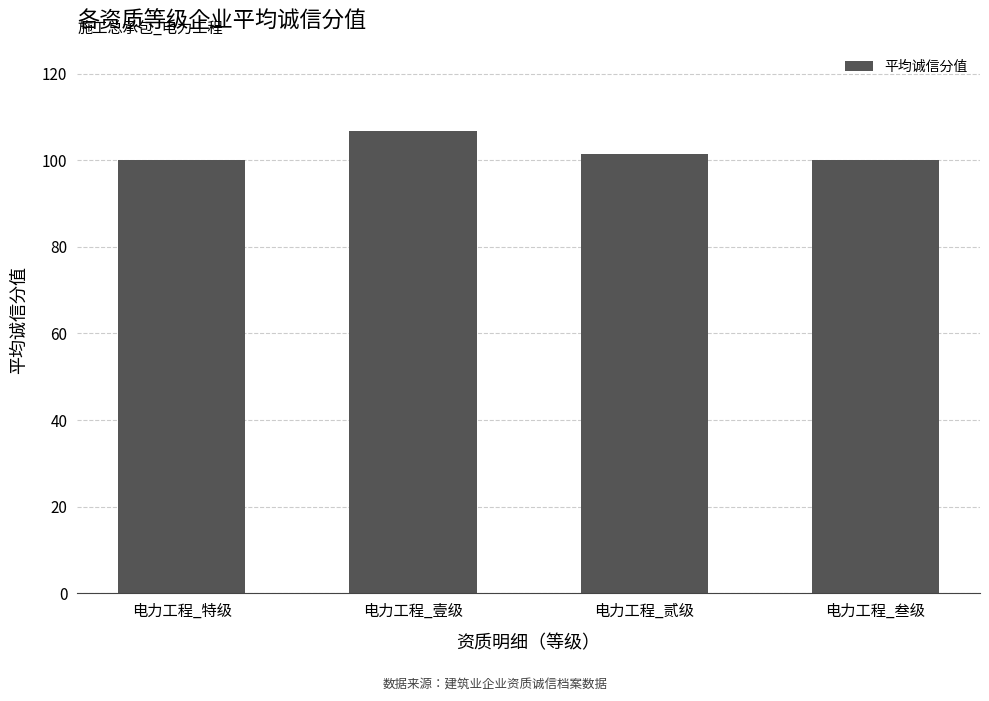

Which label corresponds to the largest value in the chart?

电力工程_壹级